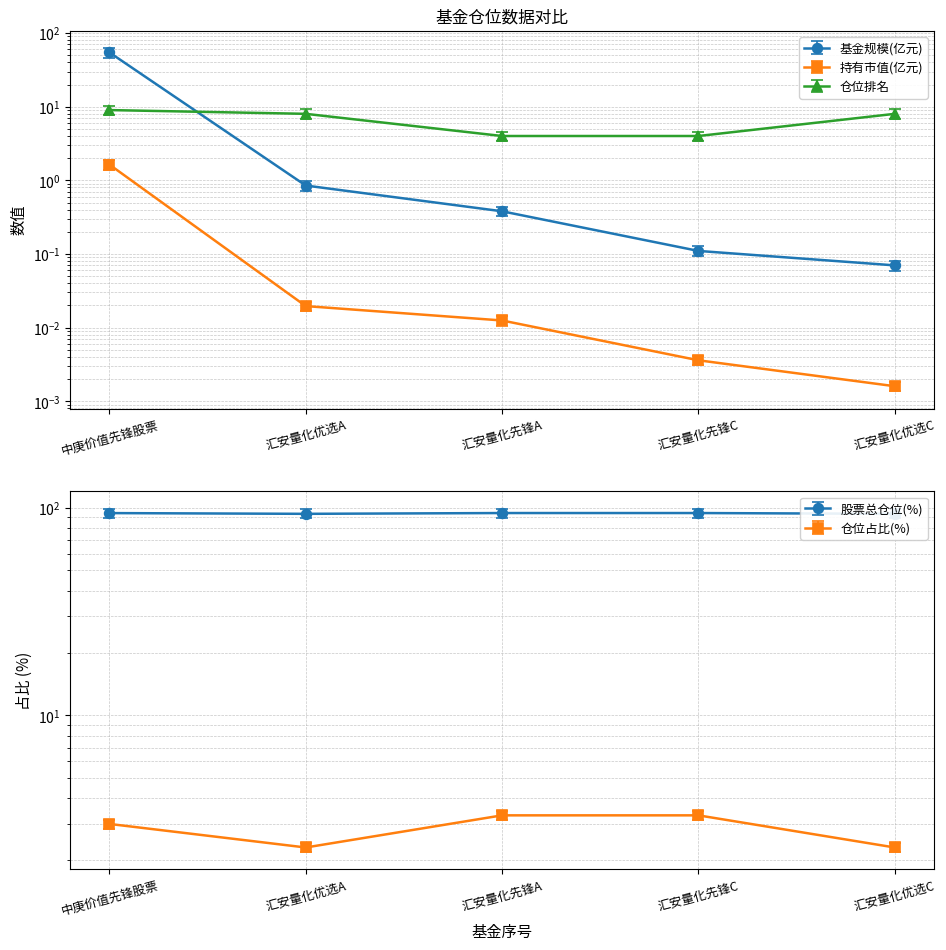

True or false: 仓位排名 and 股票总仓位 intersect in this chart.

False